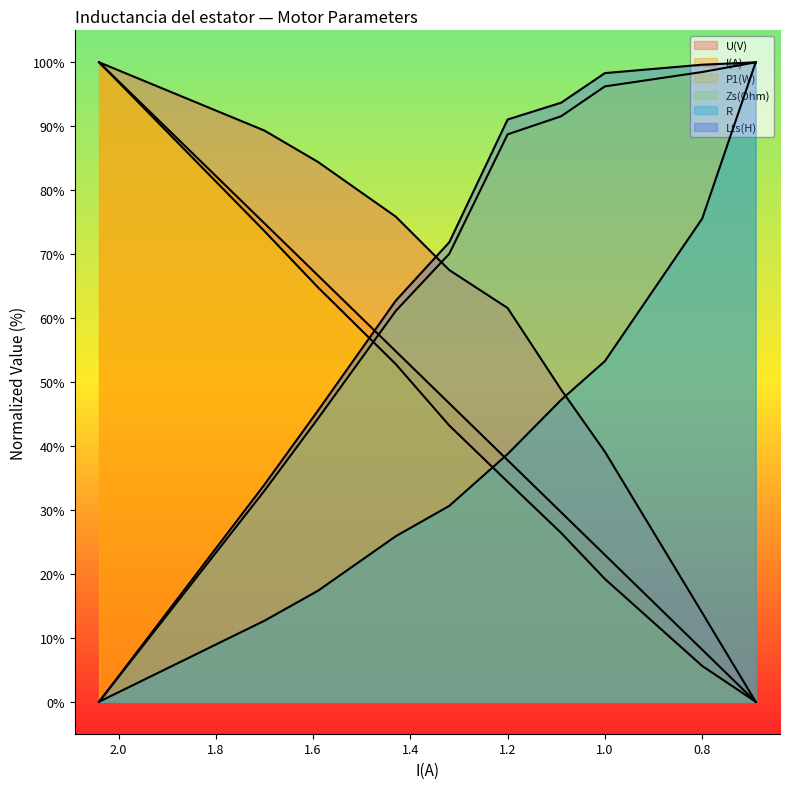

The P1(W) series shows 44.2 at 1.09. True or false?

False